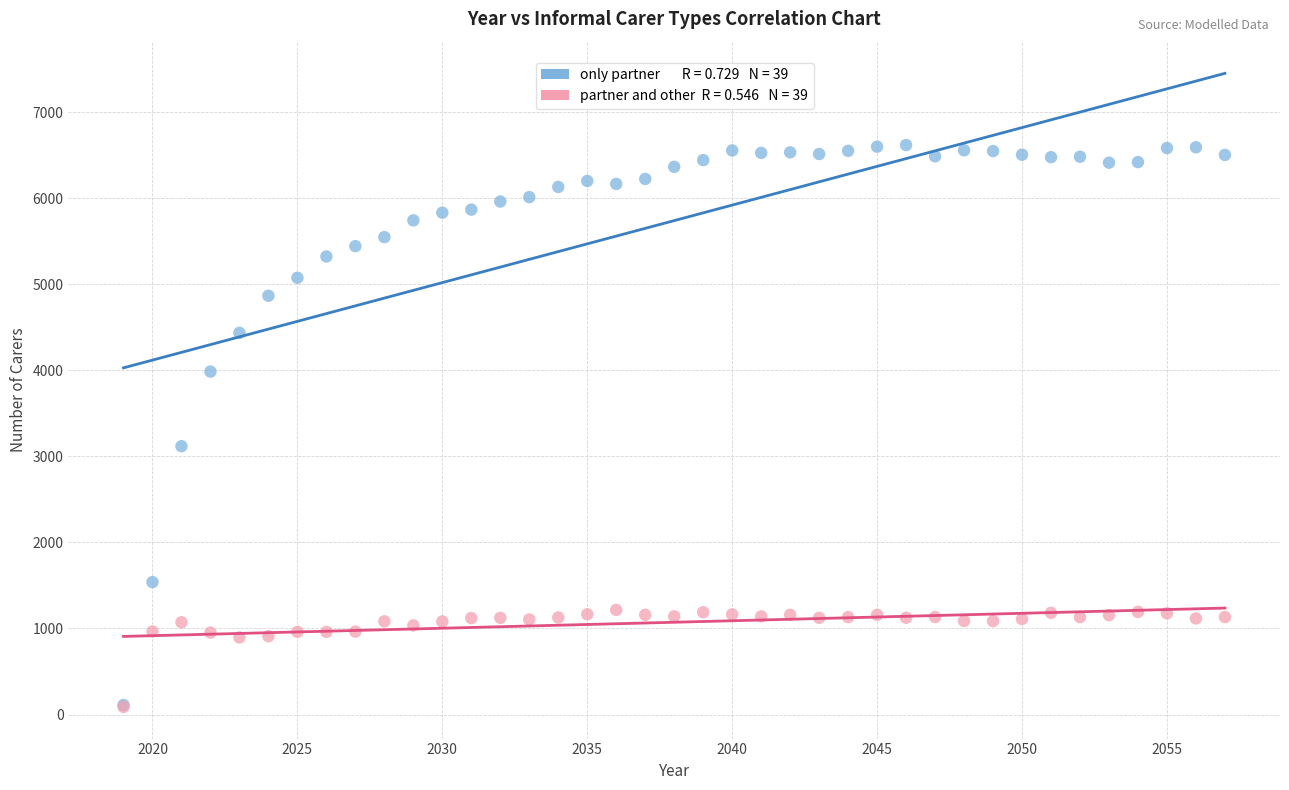

Across all series, what Y value is closest to 3353?

3118